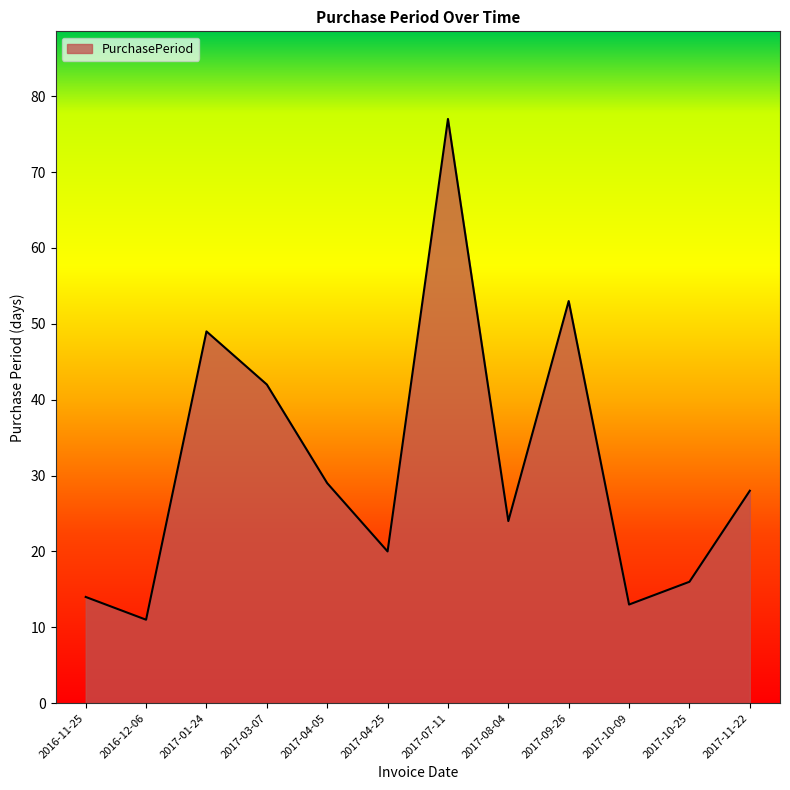

Reading left to right, what are all the values shown in this chart?

2016-11-25=14	2016-12-06=11	2017-01-24=49	2017-03-07=42	2017-04-05=29	2017-04-25=20	2017-07-11=77	2017-08-04=24	2017-09-26=53	2017-10-09=13	2017-10-25=16	2017-11-22=28